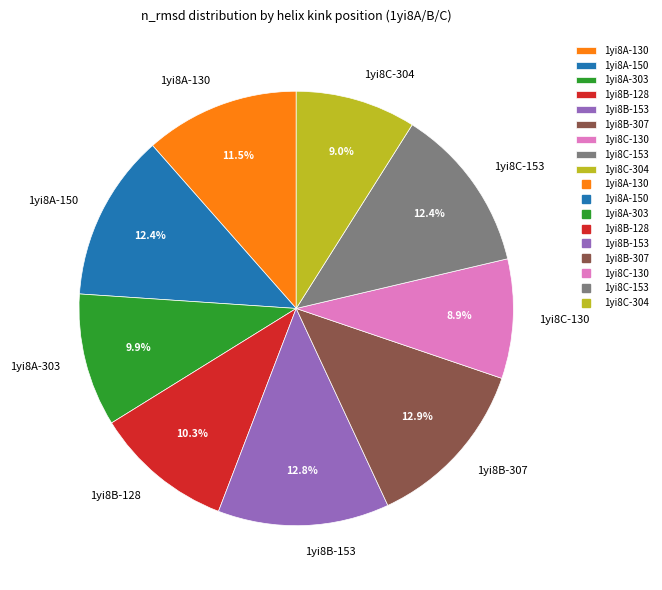

To the nearest percent, what percentage of the pie is 1yi8B-307?

13%